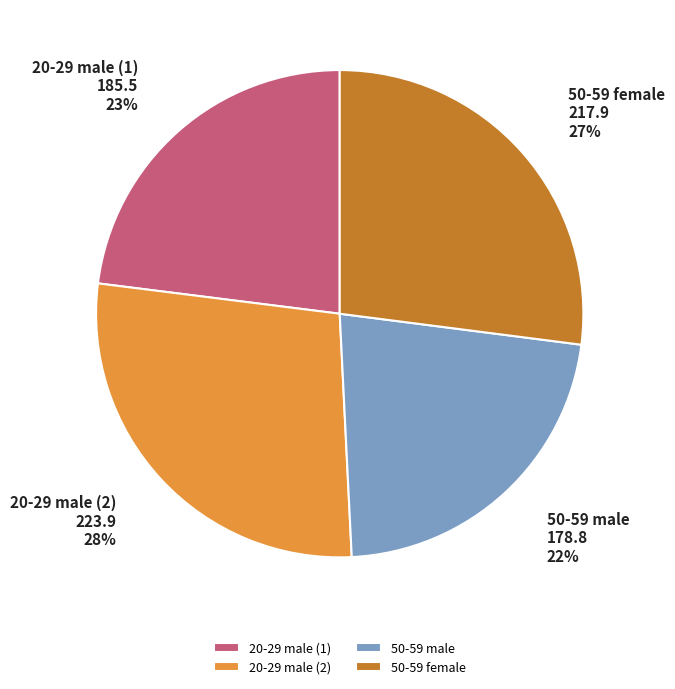

Does any single category account for the majority?

No